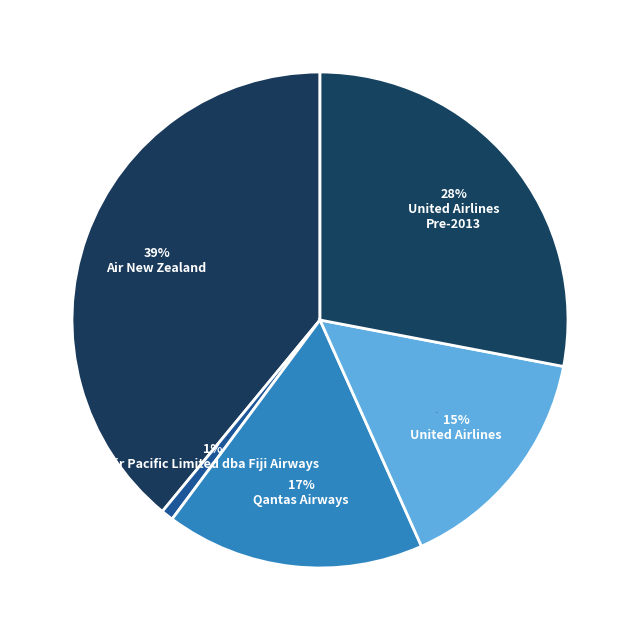

Rank the categories by value from lowest to highest.

Air Pacific Limited dba Fiji Airways, United Airlines, Qantas Airways, United Airlines - Pre 07/01/2013, Air New Zealand